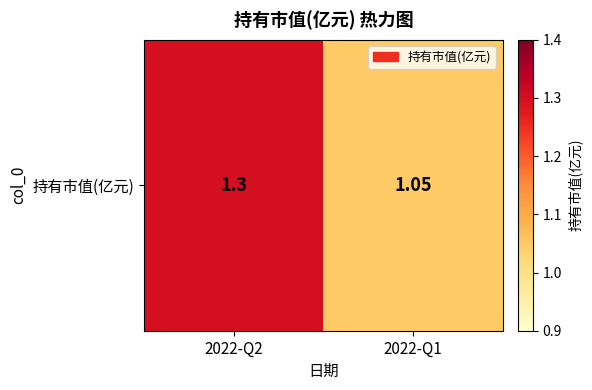

List the labels in order of value, largest first.

2022-Q2, 2022-Q1